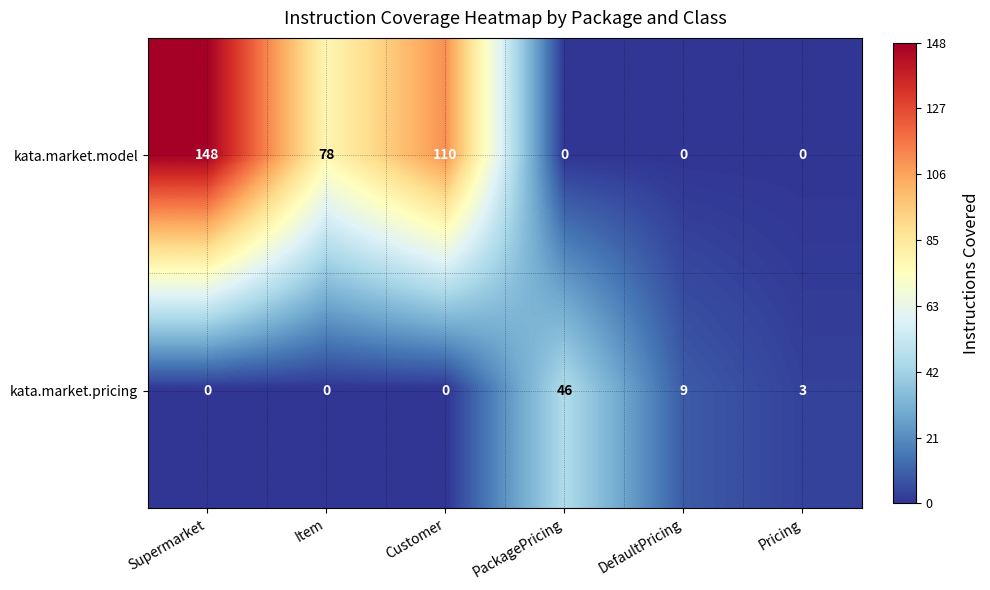

Reading left to right, transcribe all the data shown in this chart.

kata.market.model: Supermarket=148	Item=78	Customer=110	PackagePricing=0	DefaultPricing=0	Pricing=0
kata.market.pricing: Supermarket=0	Item=0	Customer=0	PackagePricing=46	DefaultPricing=9	Pricing=3